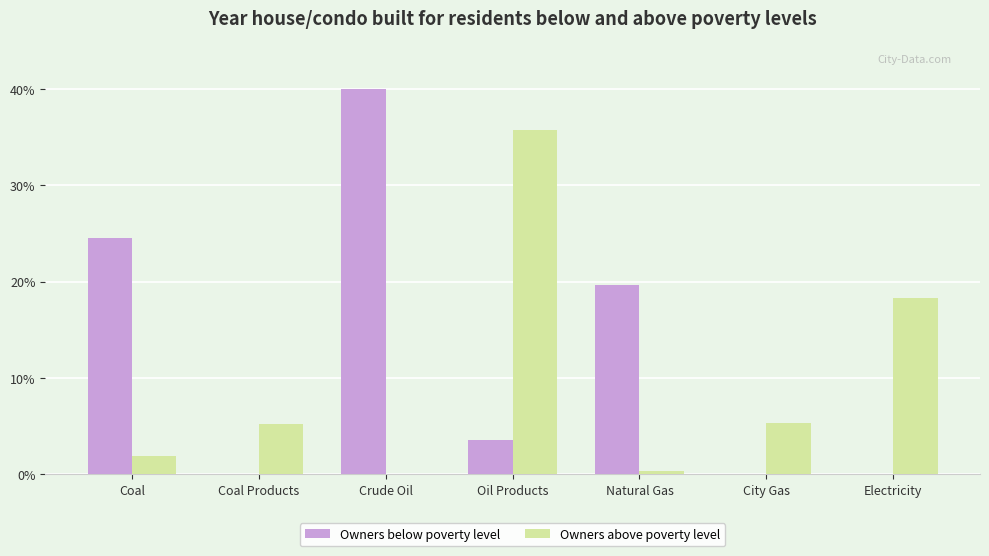

The value of Owners above poverty level at Electricity is 25.2. True or false?

False